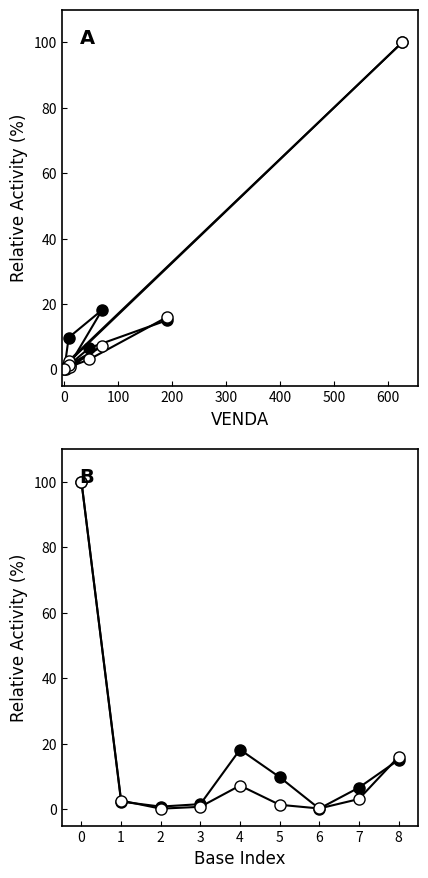

What is the highest value of the ALO series?

100.0